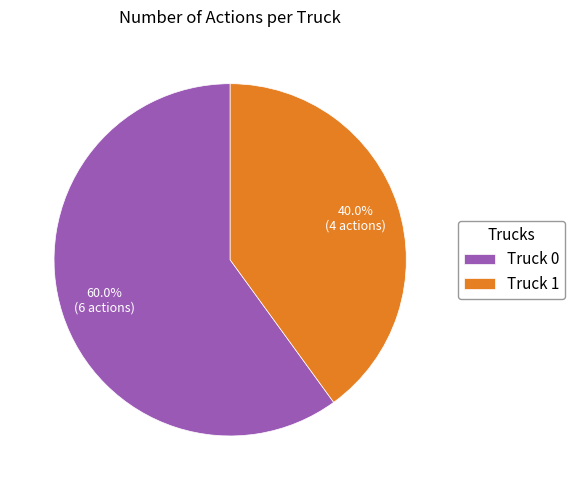

What is the total percentage of Truck 0 and Truck 1?

100.0%